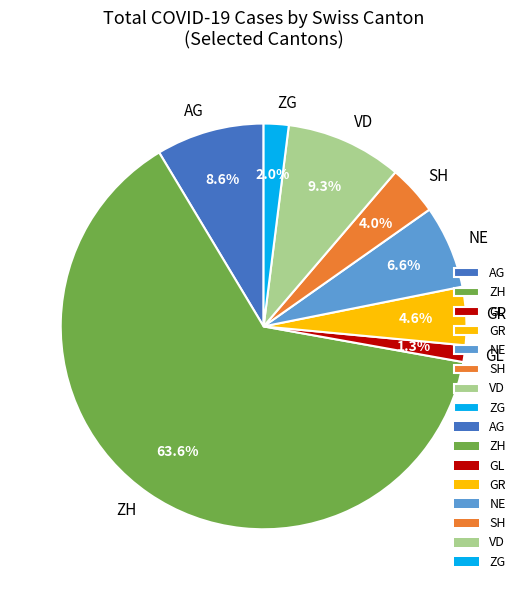

True or false: ZH accounts for 64% of the total.

True